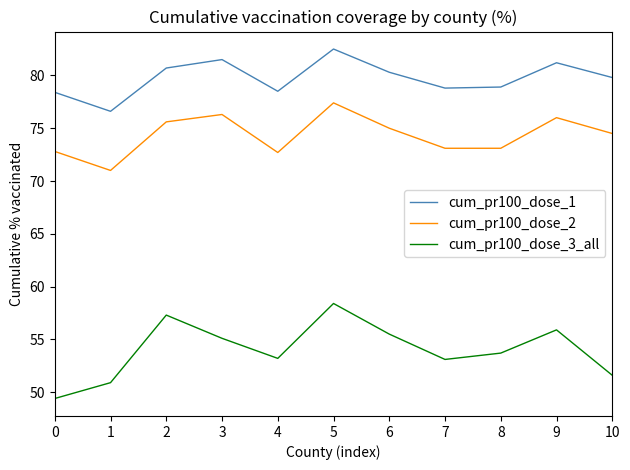

What is the difference between the cum_pr100_dose_3_all values at 1 and 6?

4.6